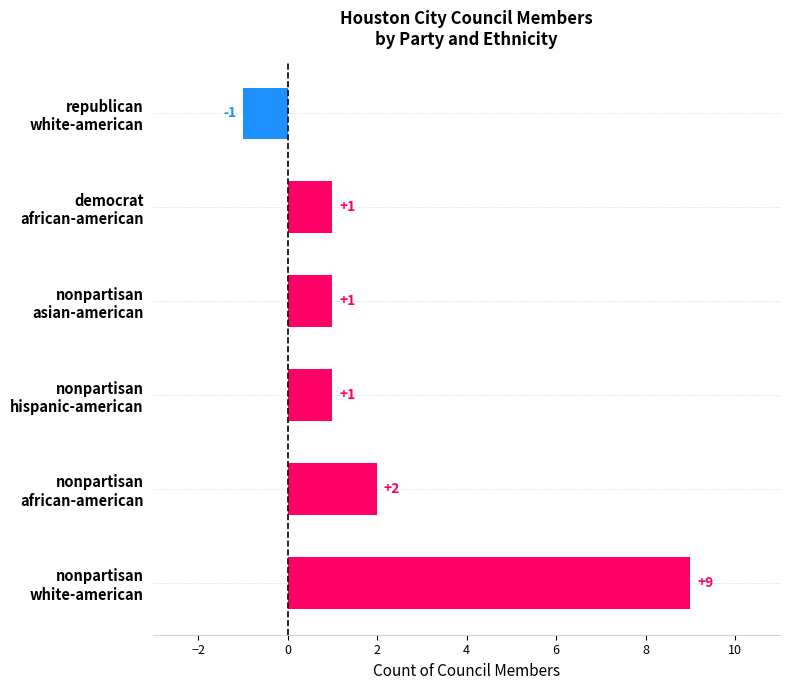

How many values are between 1 and 2?

4